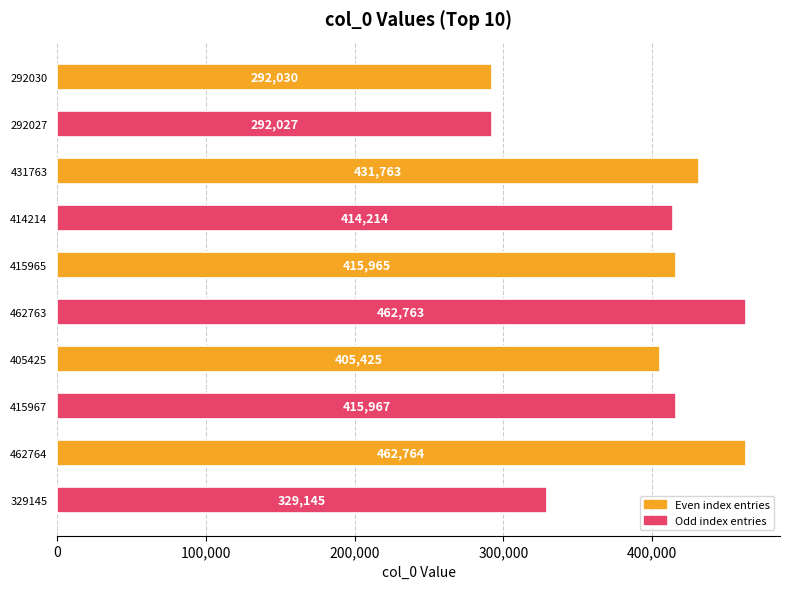

Is it true that the value at 415965 is 592048?

False